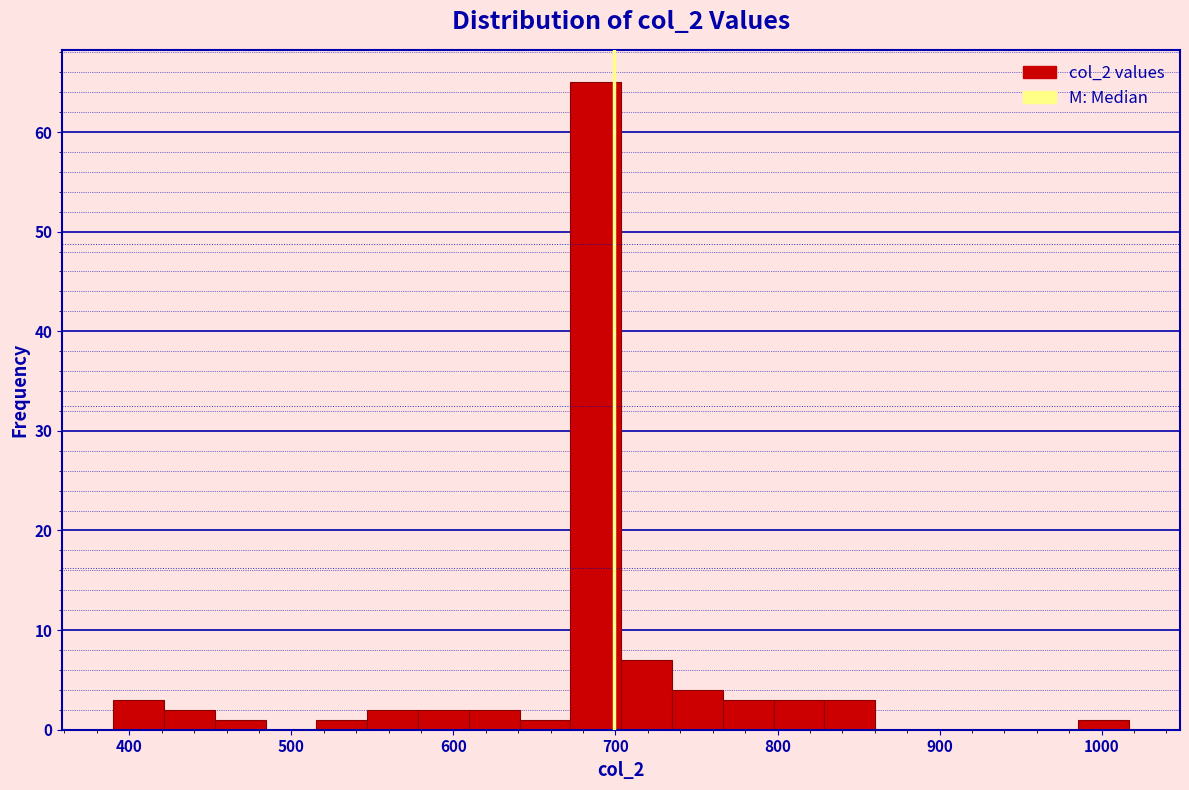

Read against the x-axis, roughly where is the centre of the tallest bar?

690